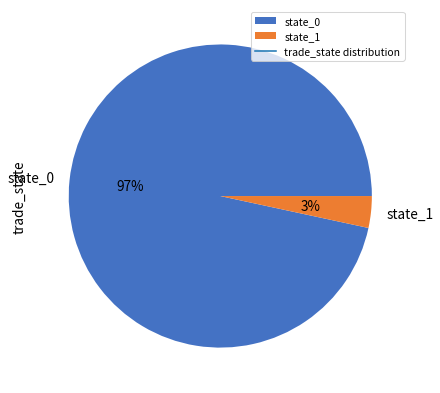

To the nearest percent, what is the combined percentage of state_1 and state_0?

100%